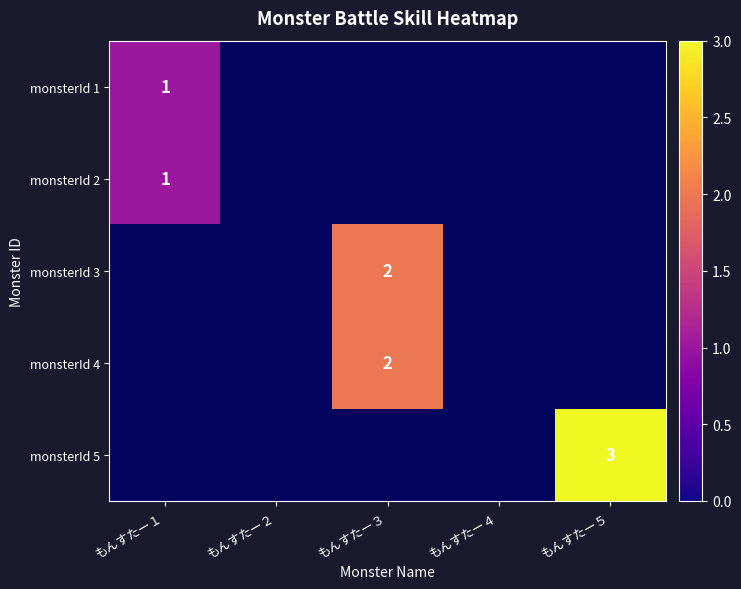

True or false: monsterId 5 has a value of 5 at もんすたー５.

False